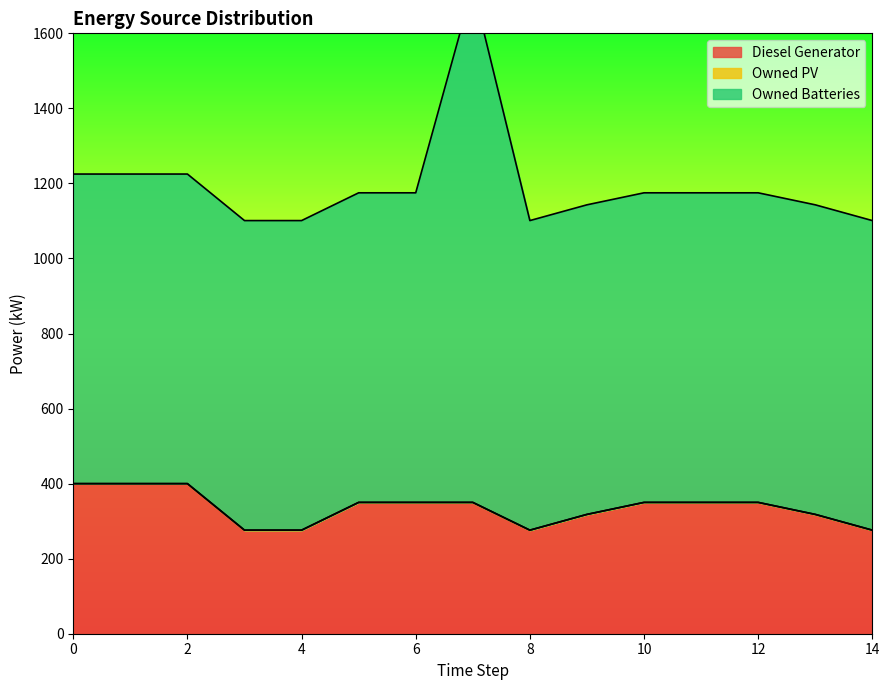

Reading left to right, transcribe all the data shown in this chart.

Diesel Generator: 400	400	400	276	276	350	350	350	276	318	350	350	350	318	276
Owned PV: 0	0	0	0	0	0	0	0	0	0	0	0	0	0	0
Owned Batteries: 825	825	825	825	825	825	825	1374	825	825	825	825	825	825	825